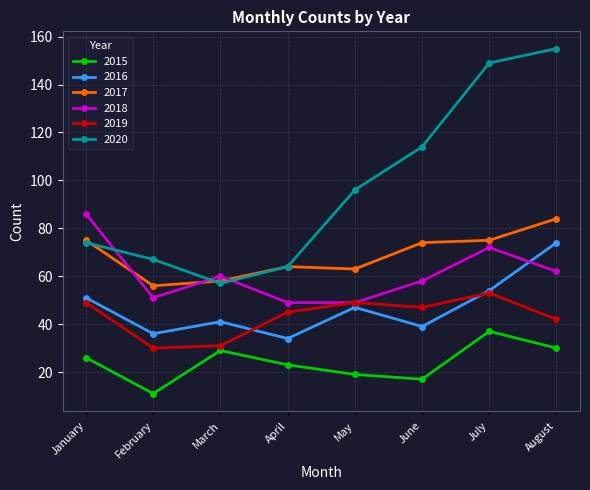

In 2019, how many points are higher than both neighbors (excluding endpoints)?

2